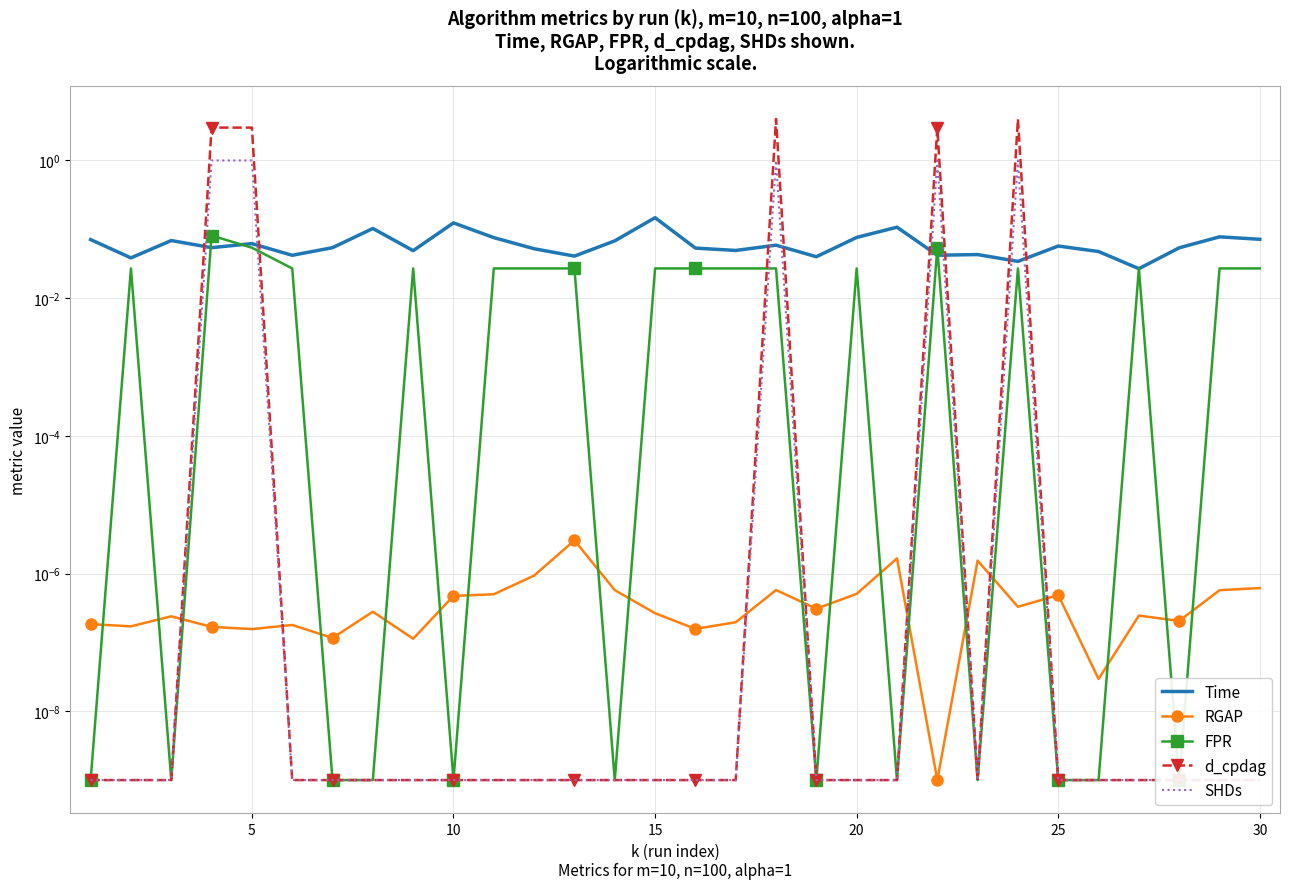

Reading left to right, extract all data points from this chart.

Time: 0.1	0.0	0.1	0.1	0.1	0.0	0.1	0.1	0.0	0.1	0.1	0.1	0.0	0.1	0.1	0.1	0.0	0.1	0.0	0.1	0.1	0.0	0.0	0.0	0.1	0.0	0.0	0.1	0.1	0.1
RGAP: 0.0	0.0	0.0	0.0	0.0	0.0	0.0	0.0	0.0	0.0	0.0	0.0	0.0	0.0	0.0	0.0	0.0	0.0	0.0	0.0	0.0	0.0	0.0	0.0	0.0	0.0	0.0	0.0	0.0	0.0
FPR: 0.0	0.0	0.0	0.1	0.1	0.0	0.0	0.0	0.0	0.0	0.0	0.0	0.0	0.0	0.0	0.0	0.0	0.0	0.0	0.0	0.0	0.1	0.0	0.0	0.0	0.0	0.0	0.0	0.0	0.0
d_cpdag: 0.0	0.0	0.0	3.0	3.0	0.0	0.0	0.0	0.0	0.0	0.0	0.0	0.0	0.0	0.0	0.0	0.0	4.0	0.0	0.0	0.0	3.0	0.0	4.0	0.0	0.0	0.0	0.0	0.0	0.0
SHDs: 0.0	0.0	0.0	1.0	1.0	0.0	0.0	0.0	0.0	0.0	0.0	0.0	0.0	0.0	0.0	0.0	0.0	1.0	0.0	0.0	0.0	1.0	0.0	1.0	0.0	0.0	0.0	0.0	0.0	0.0